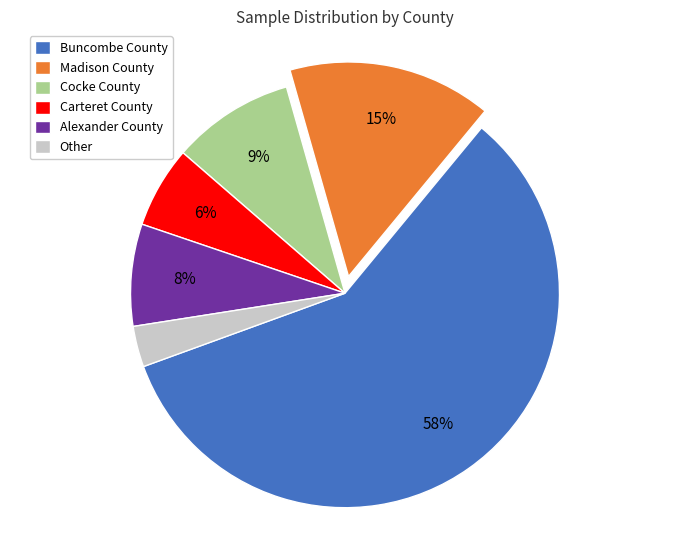

Is the sum of Madison County and Alexander County greater than half?

No